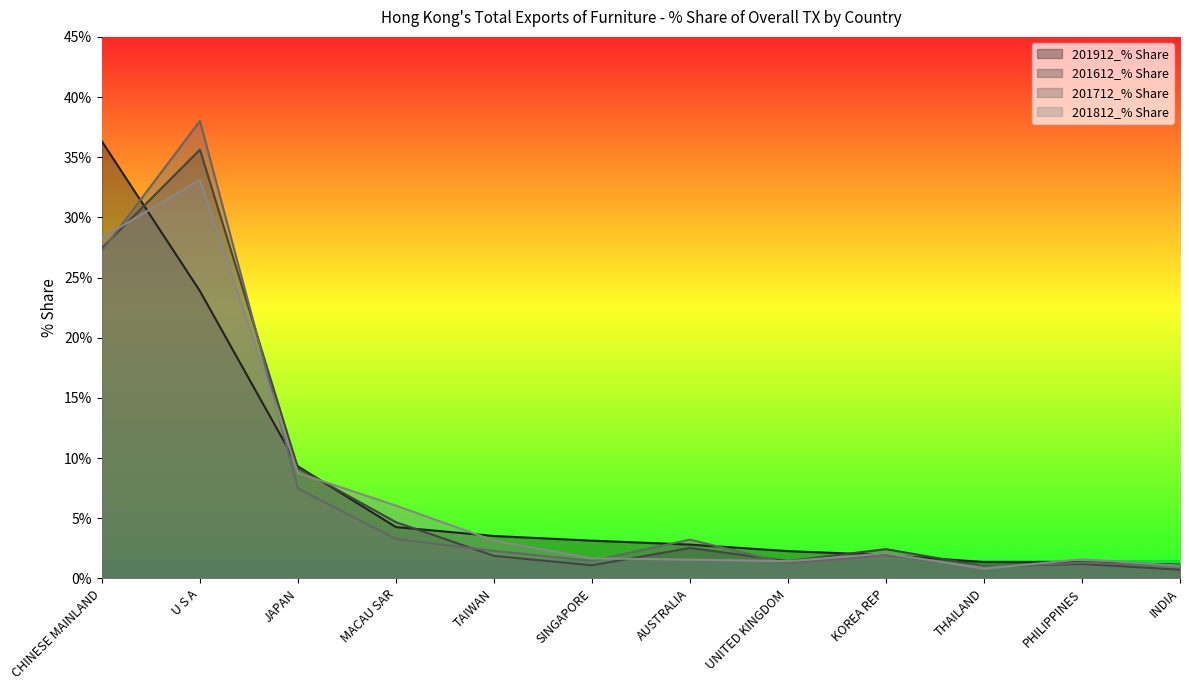

After their last crossing, which series has the higher values: 201712_% Share or 201812_% Share?

201712_% Share